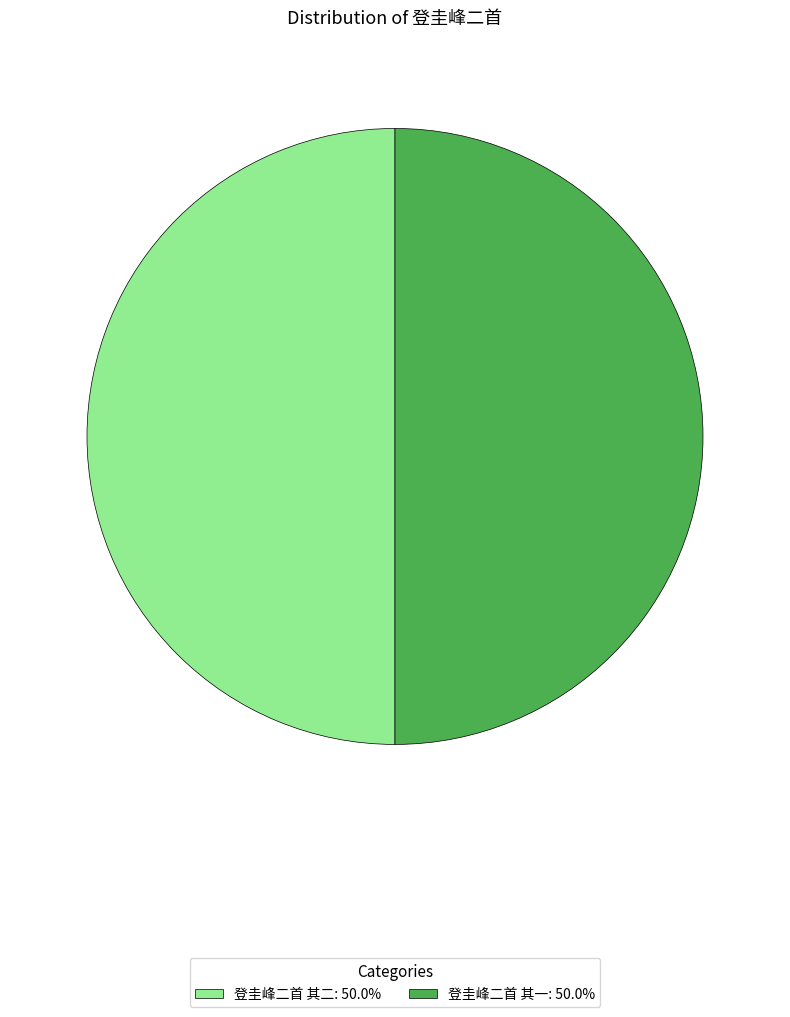

Approximately how many times larger is the value at 登圭峰二首 其二 compared to 登圭峰二首 其一?

1.0